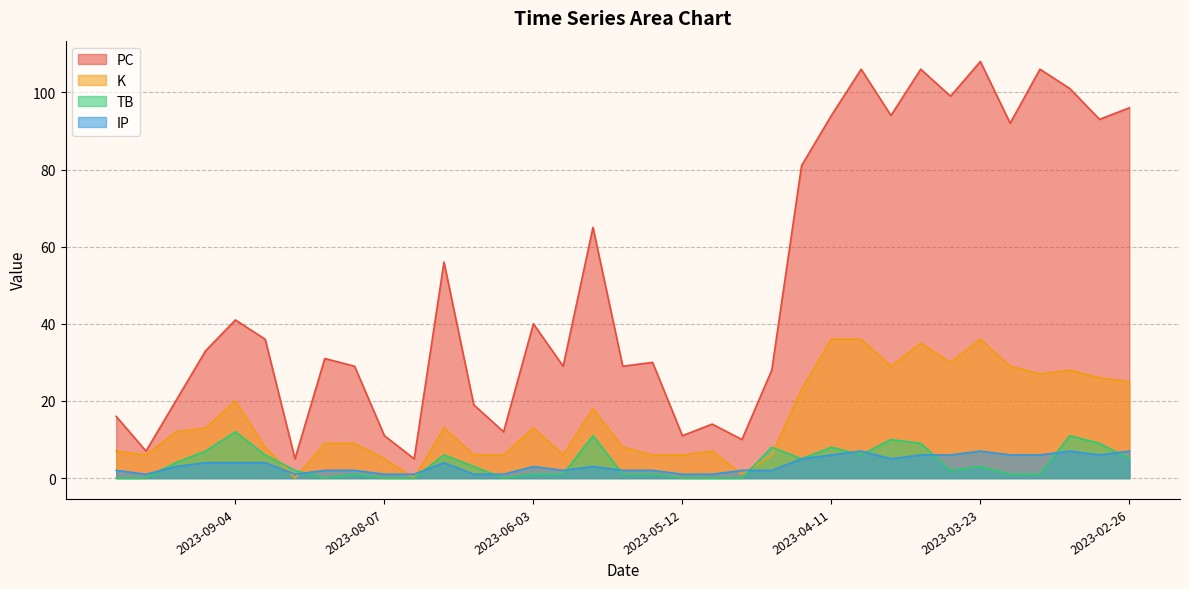

How many IP values are between 2 and 6?

23